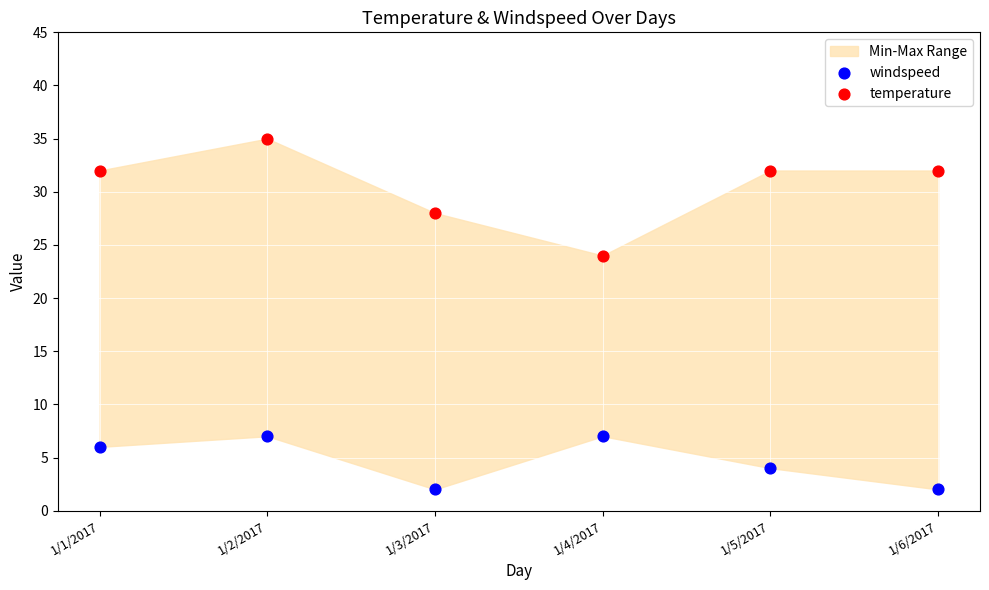

Across all series, what Y value is closest to 18?

24